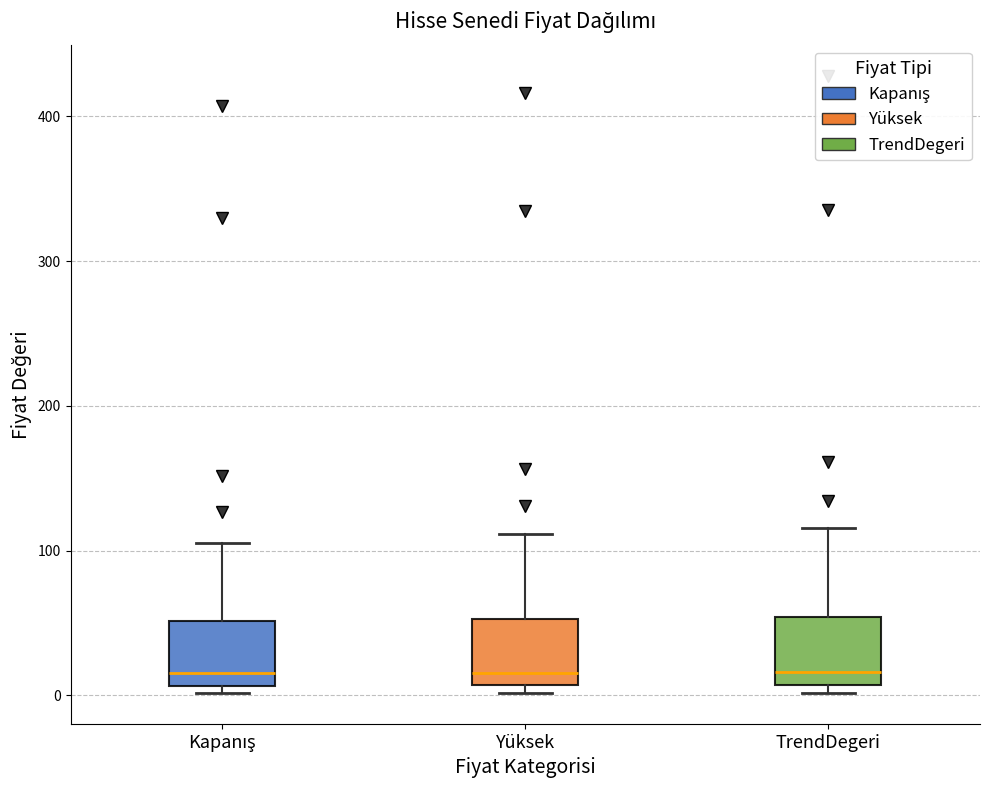

Where does the median line of the box for TrendDegeri sit on the y-axis? The values are not printed on the chart, so give them approximately, as read against the axis.

20